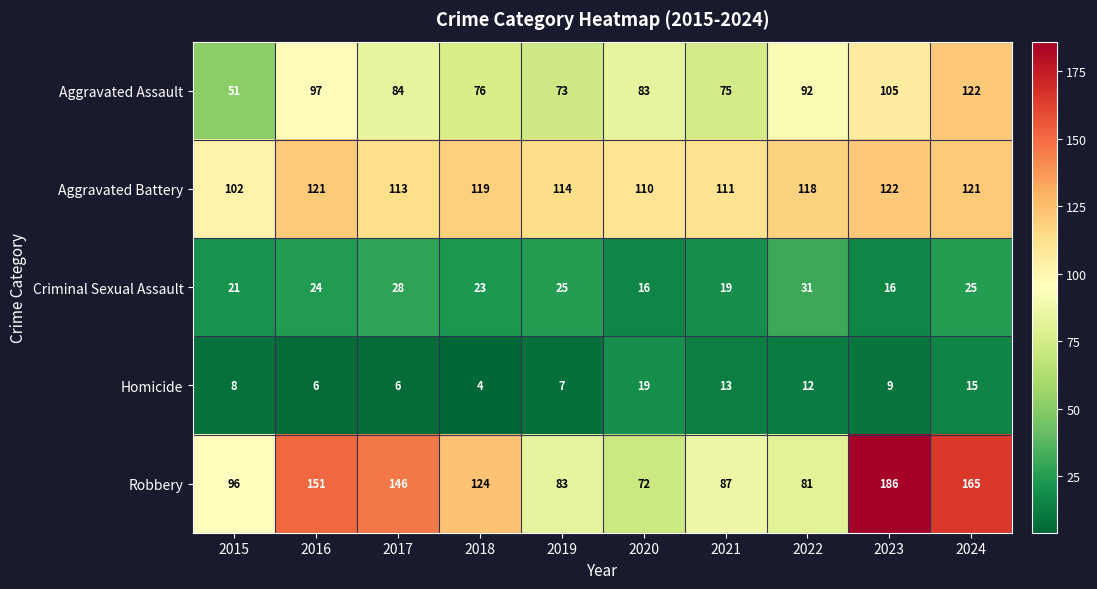

Rank the series at 2021 from highest to lowest value.

Aggravated Battery, Robbery, Aggravated Assault, Criminal Sexual Assault, Homicide